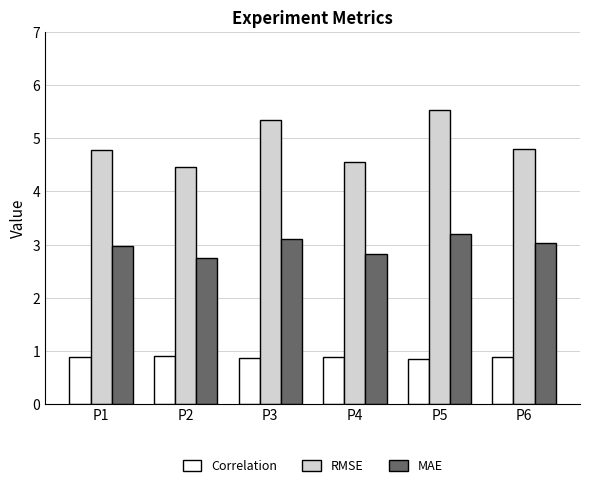

How many groups of bars are there?

6